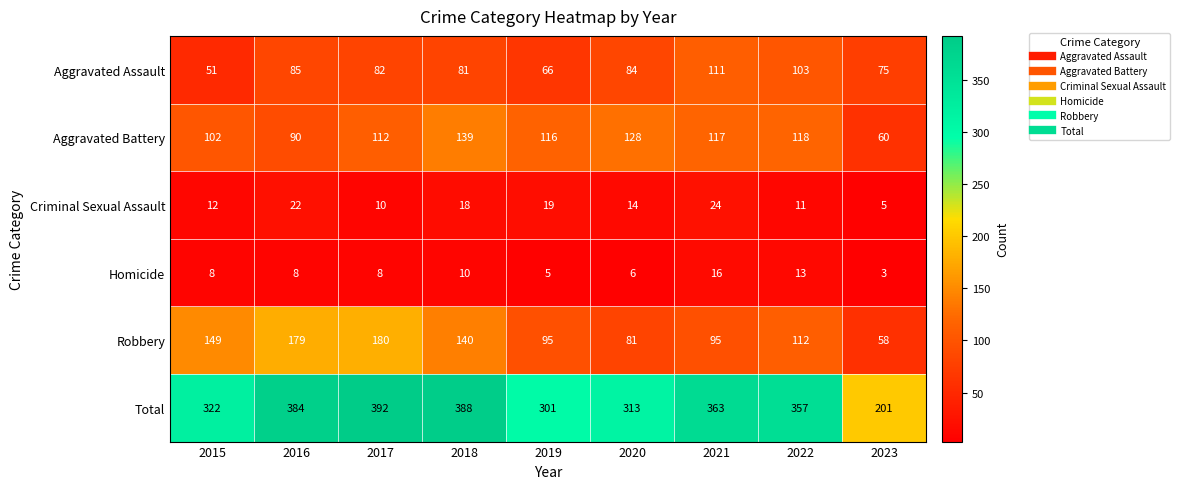

What is the difference between the maximum and minimum values in the Robbery series?

122